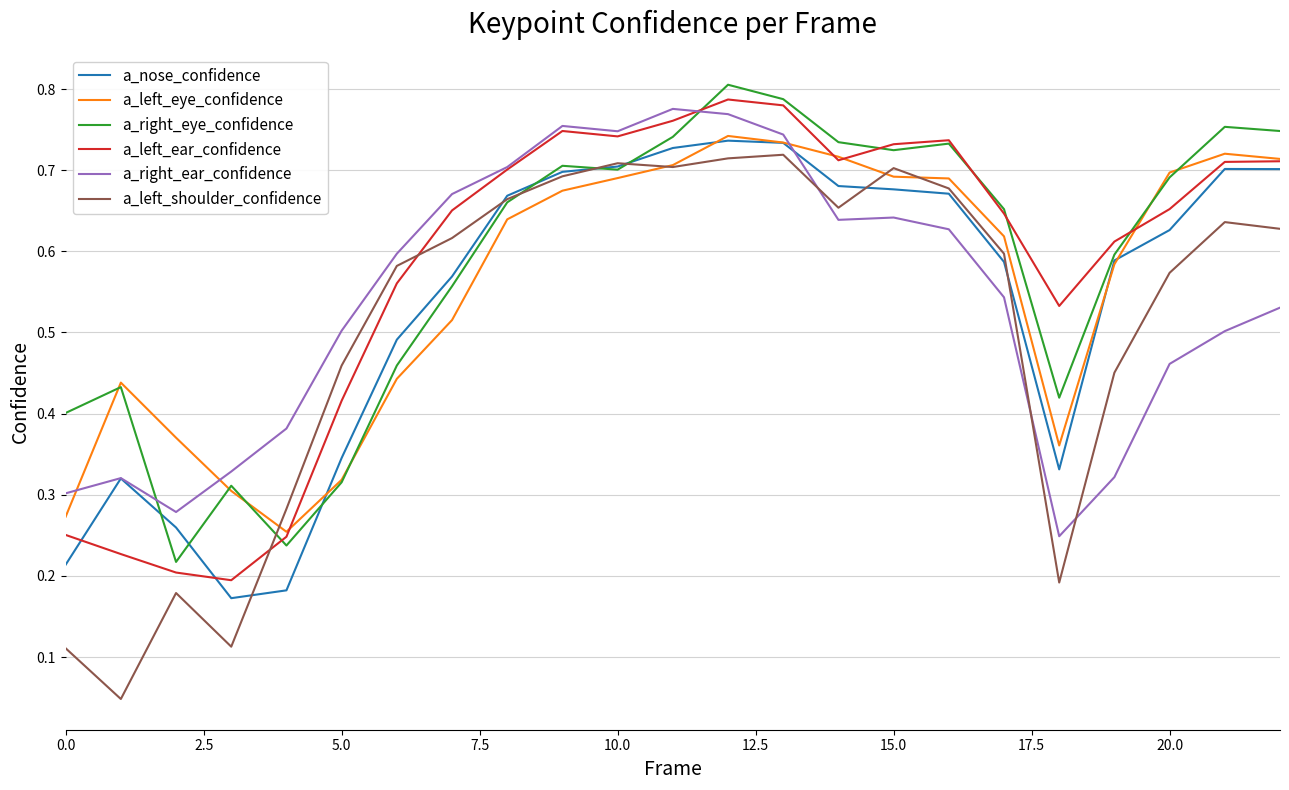

Which series has the widest spread of values?

a_left_shoulder_confidence